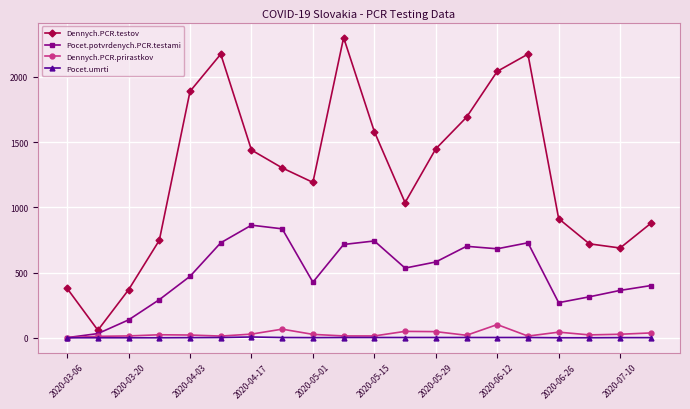

Is this an area chart (filled region under the line)?

No